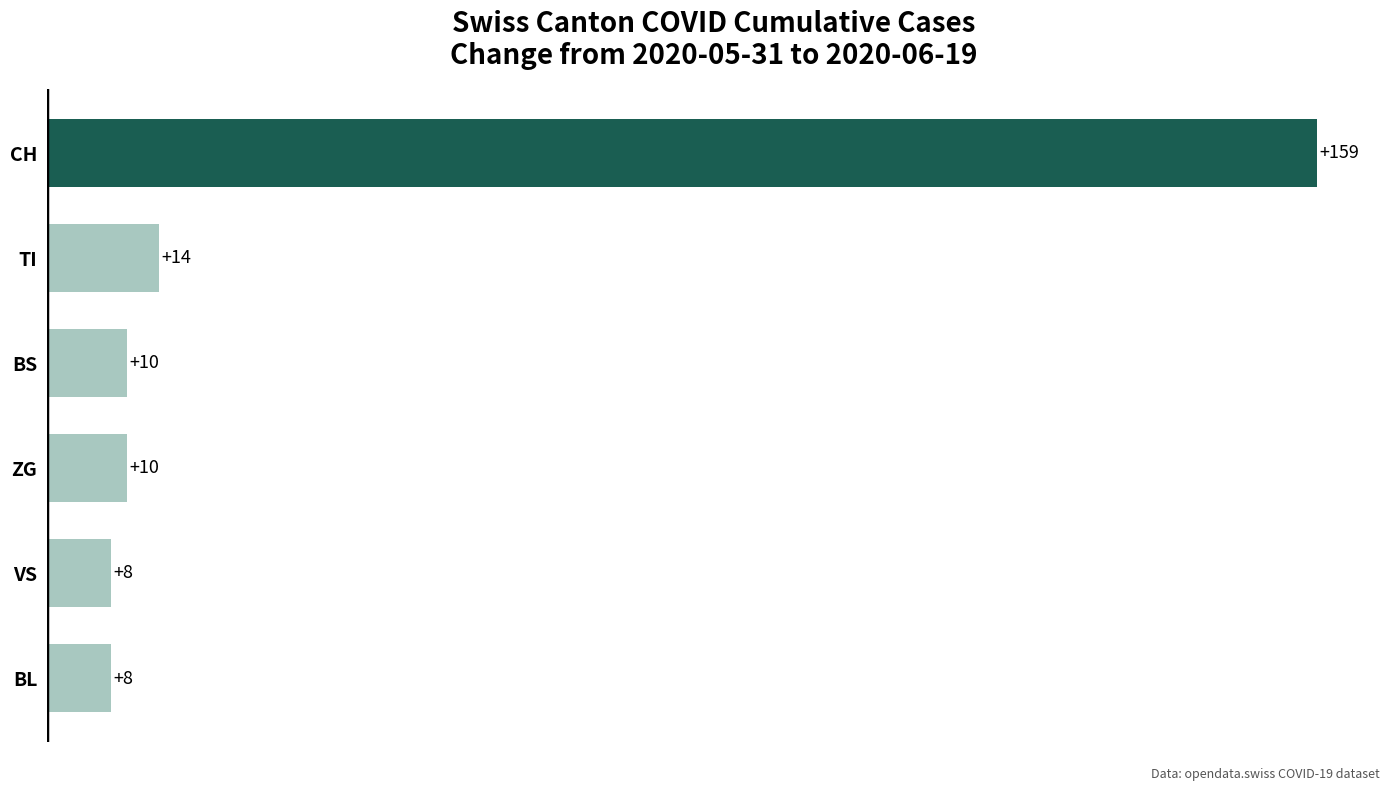

Which has a higher value, ZG or VS?

ZG